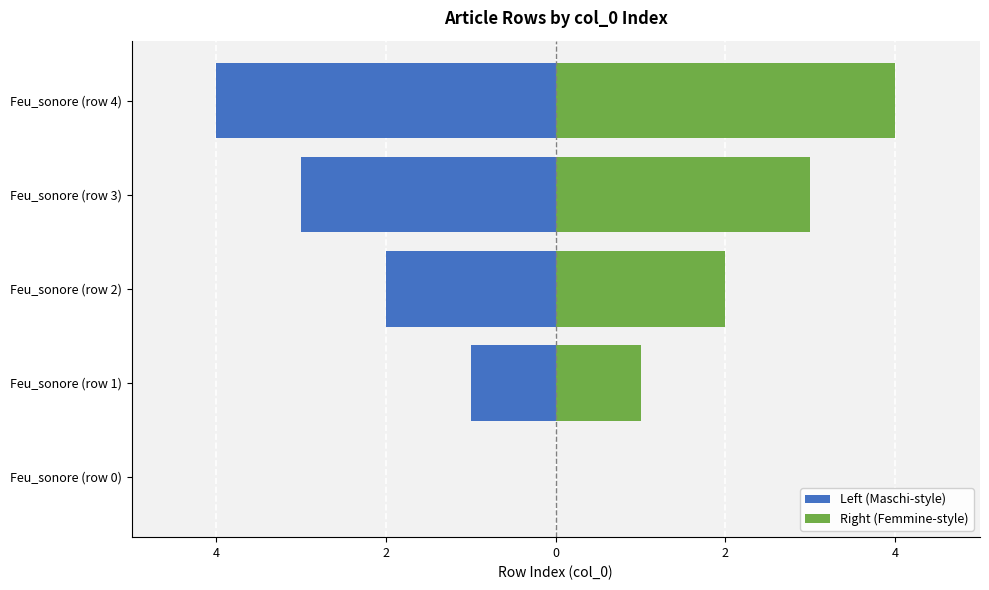

The Right (Femmine-style) series shows 1 at 0. True or false?

False